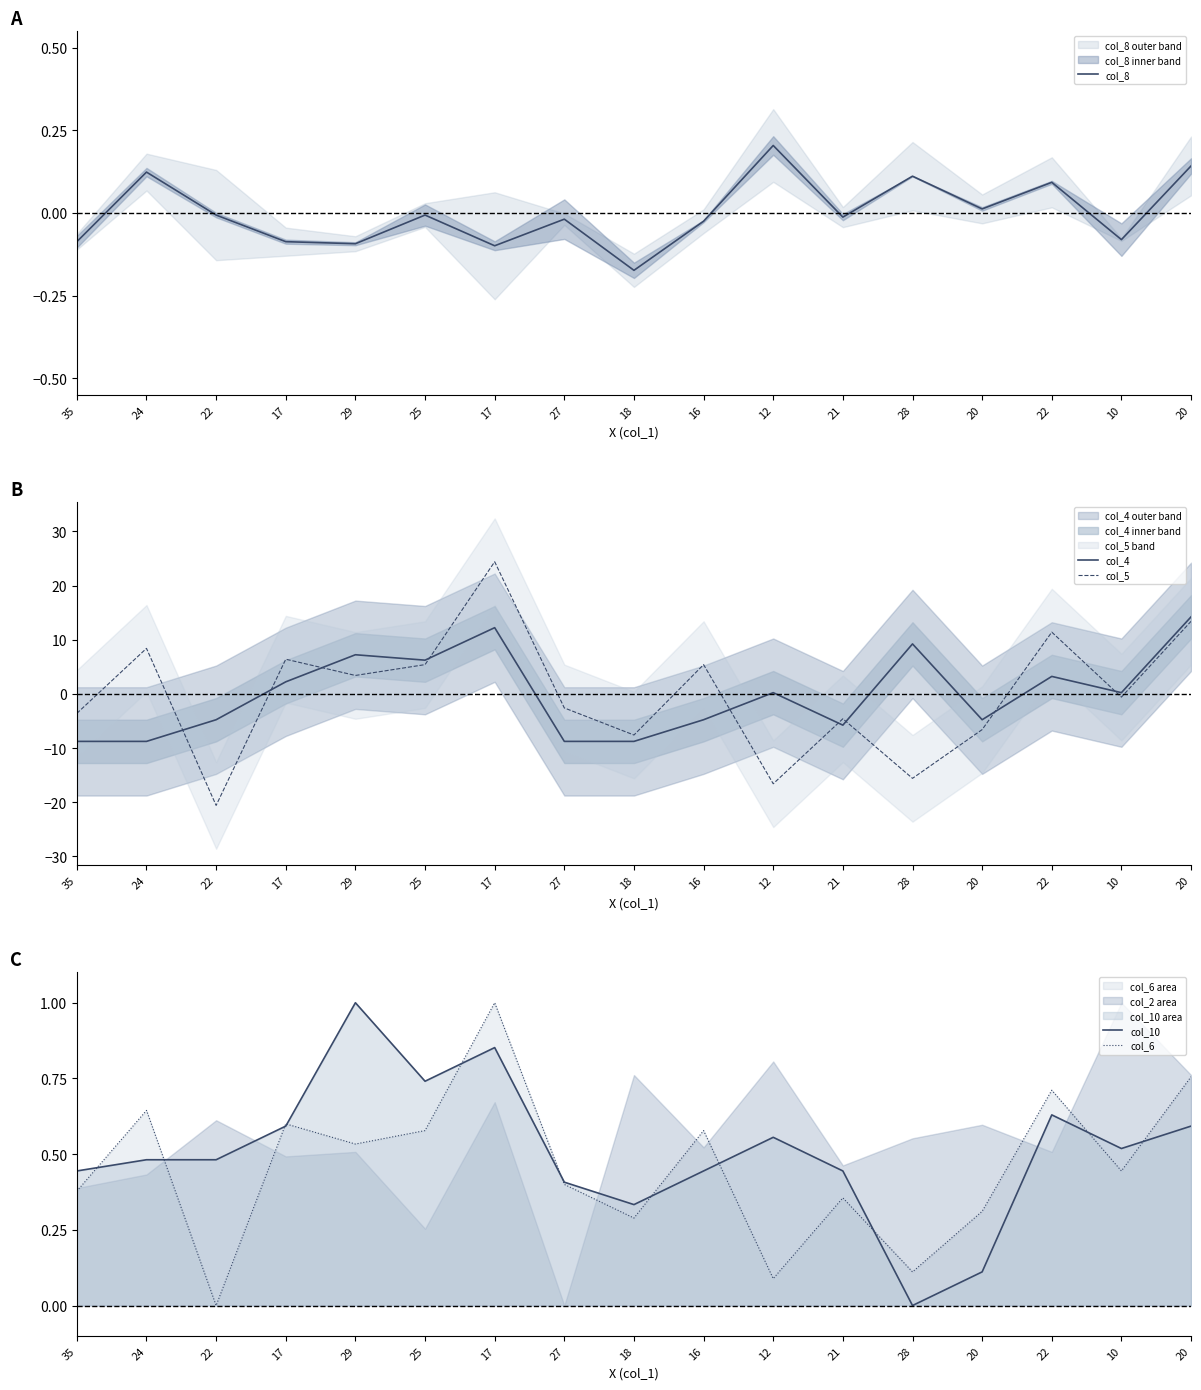

What is the label of the 17th point from the left?

20